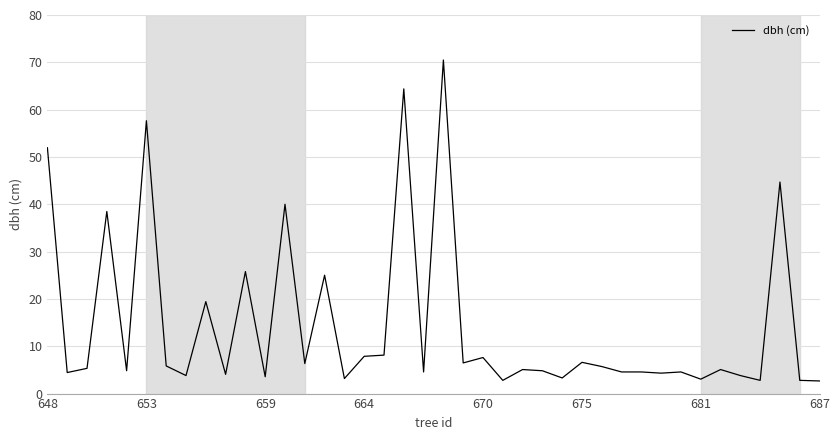

What is the greatest value displayed?

70.5